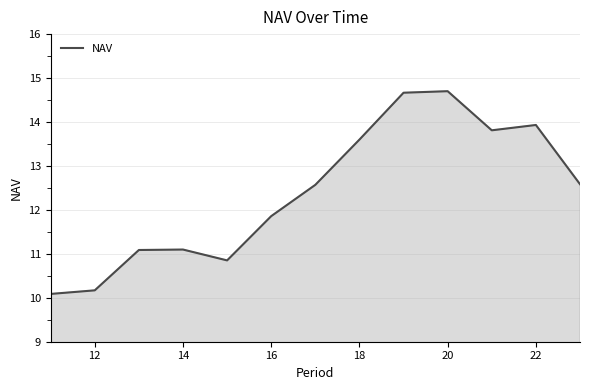

How many interior local peaks (higher than both neighbors) does the data have?

3